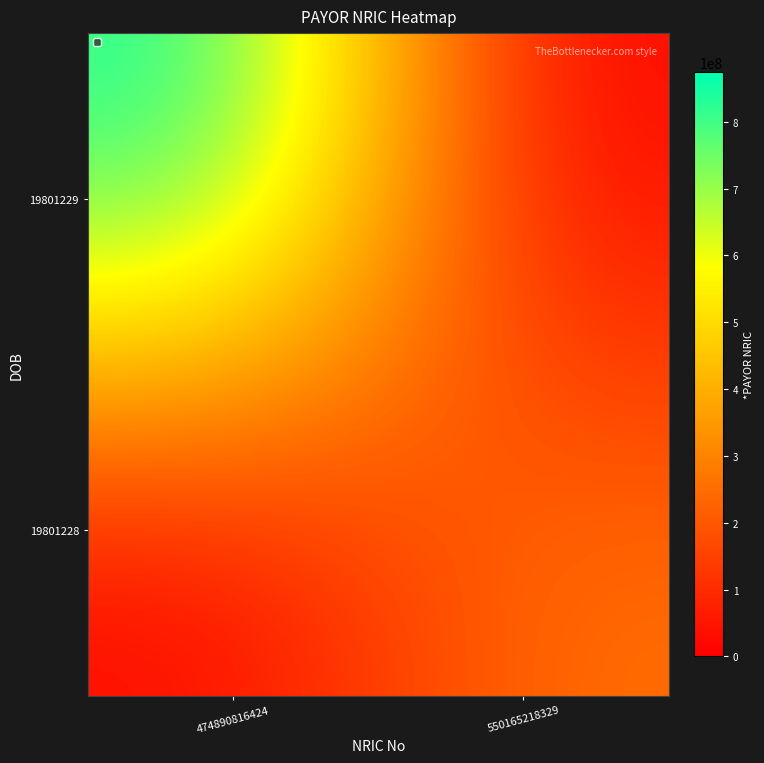

Reading left to right, extract all data points from this chart.

19801229: 474890816424=874115943	550165218329=0
19801228: 474890816424=0	550165218329=261378892